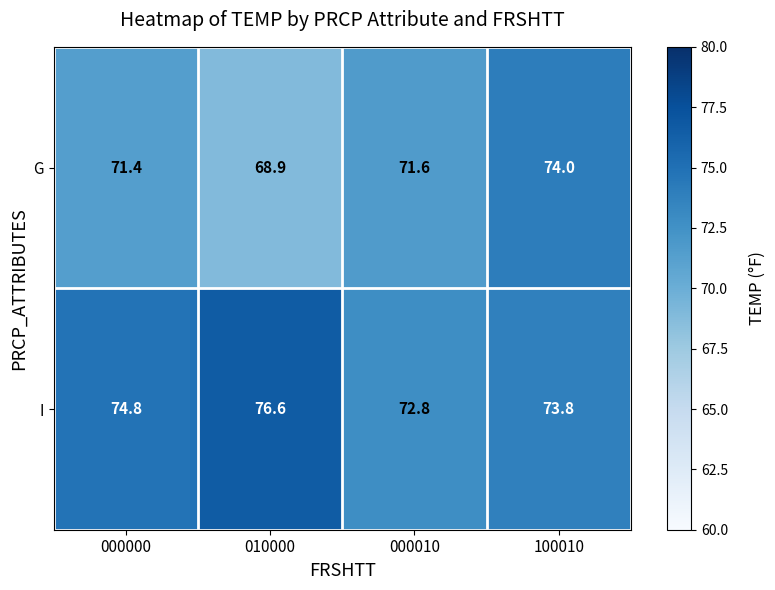

At which category is the sum across all series the highest?

100010